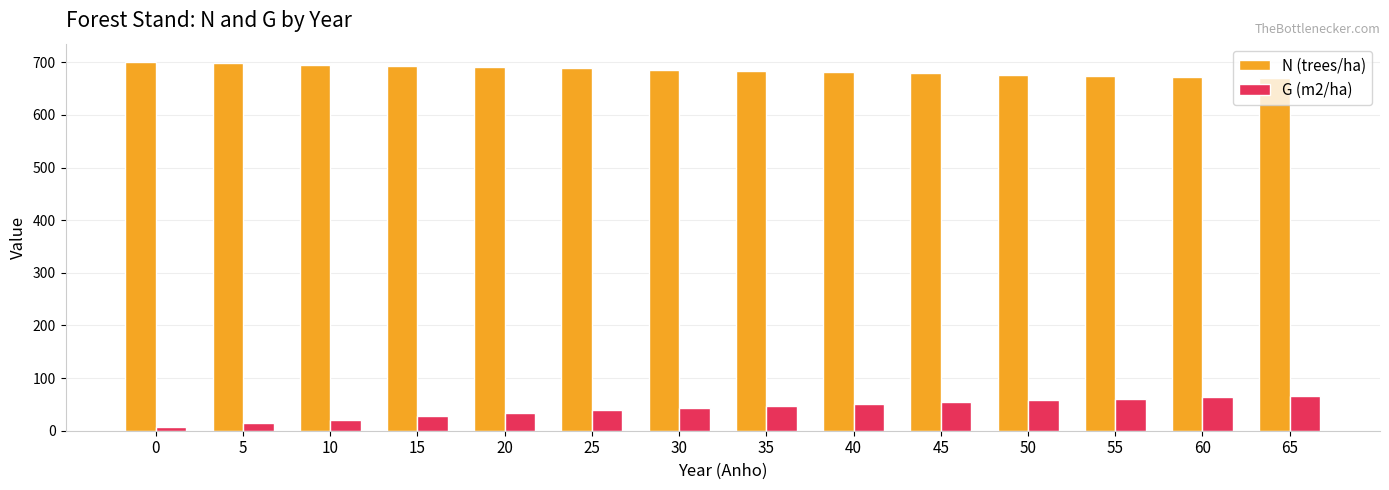

Which series has the largest total across all categories?

N (trees/ha)